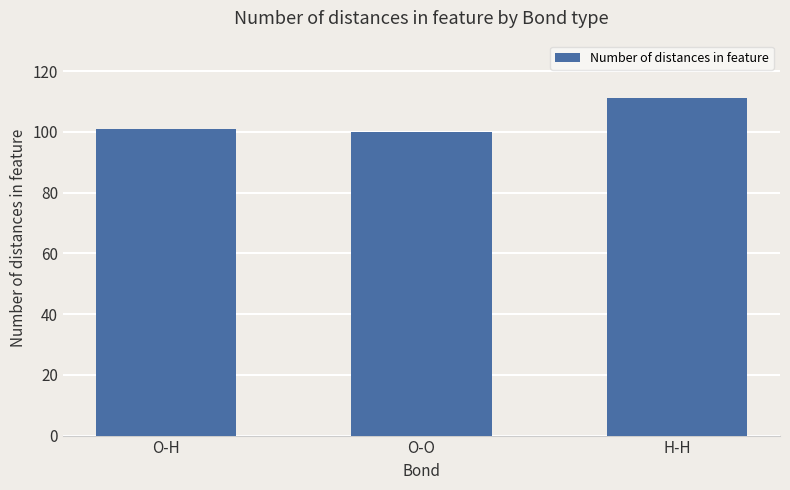

At which category does the chart reach its peak across all series?

H-H